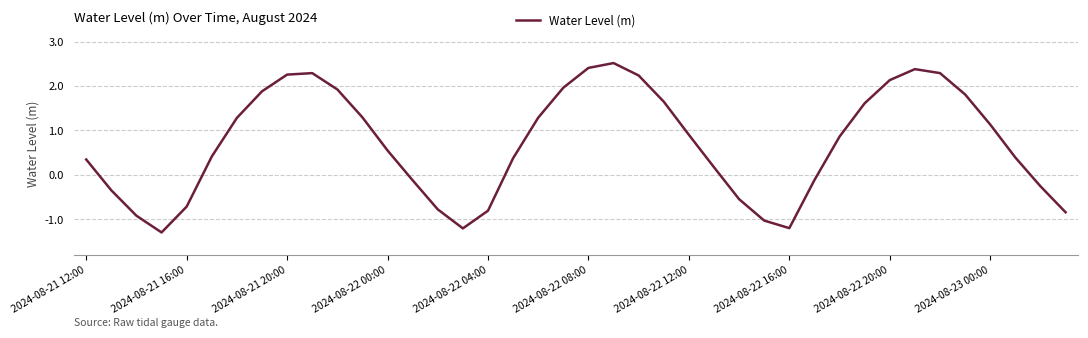

What is the average value?

0.7